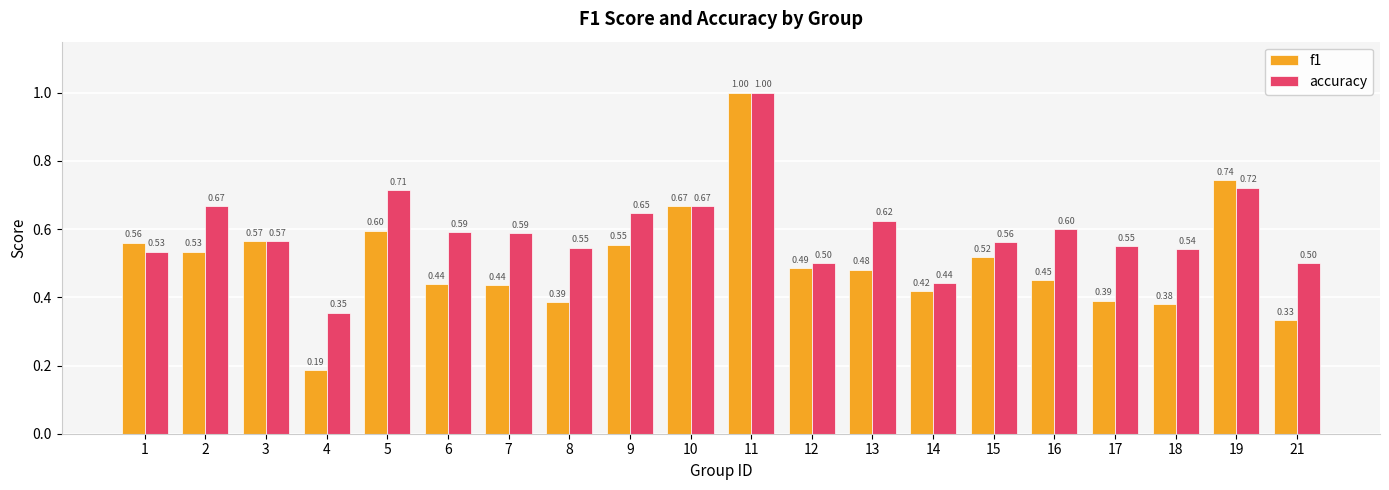

At which label does f1 reach its peak?

11